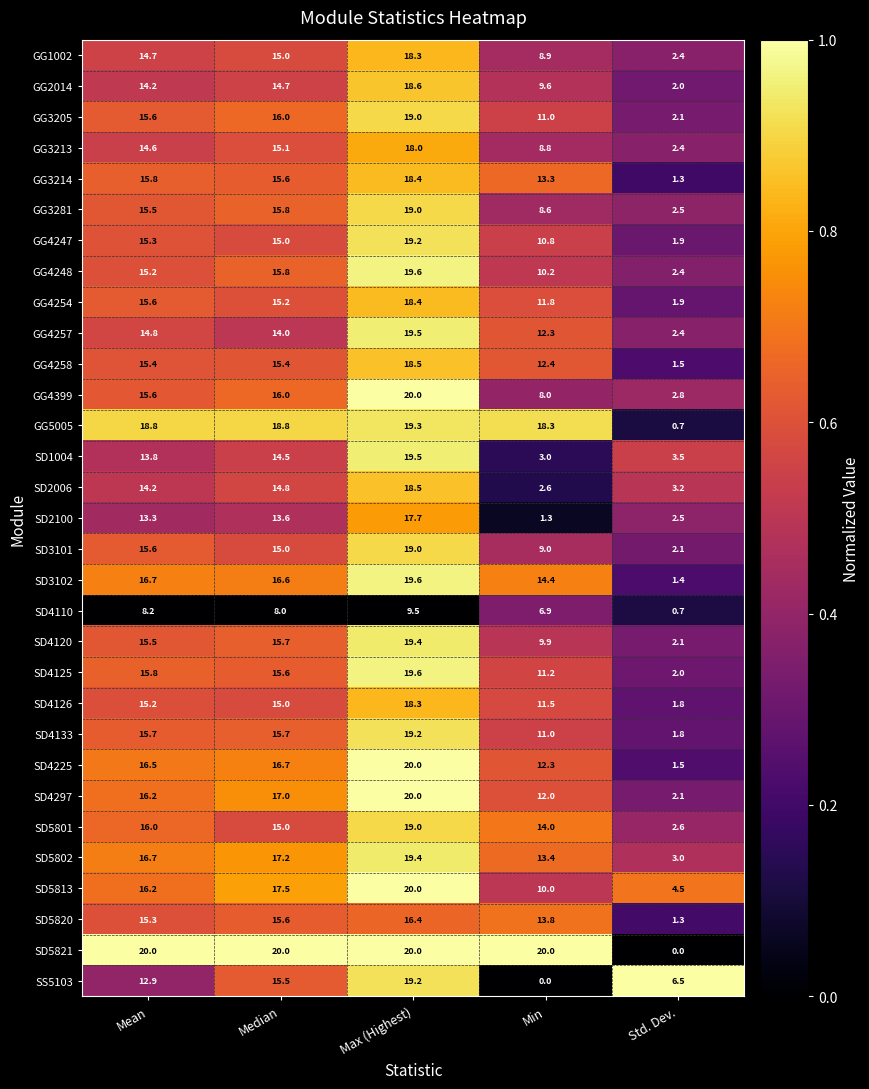

Which series changed the most between Mean and Median?

SS5103